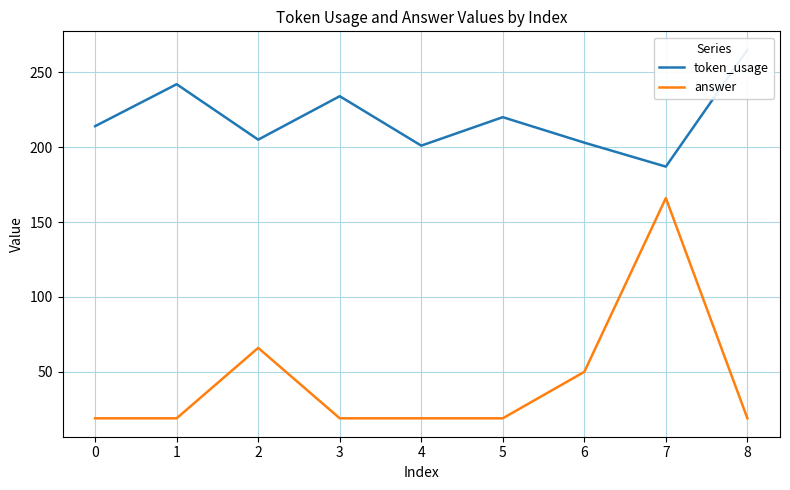

Which category has the highest value in the answer series?

7